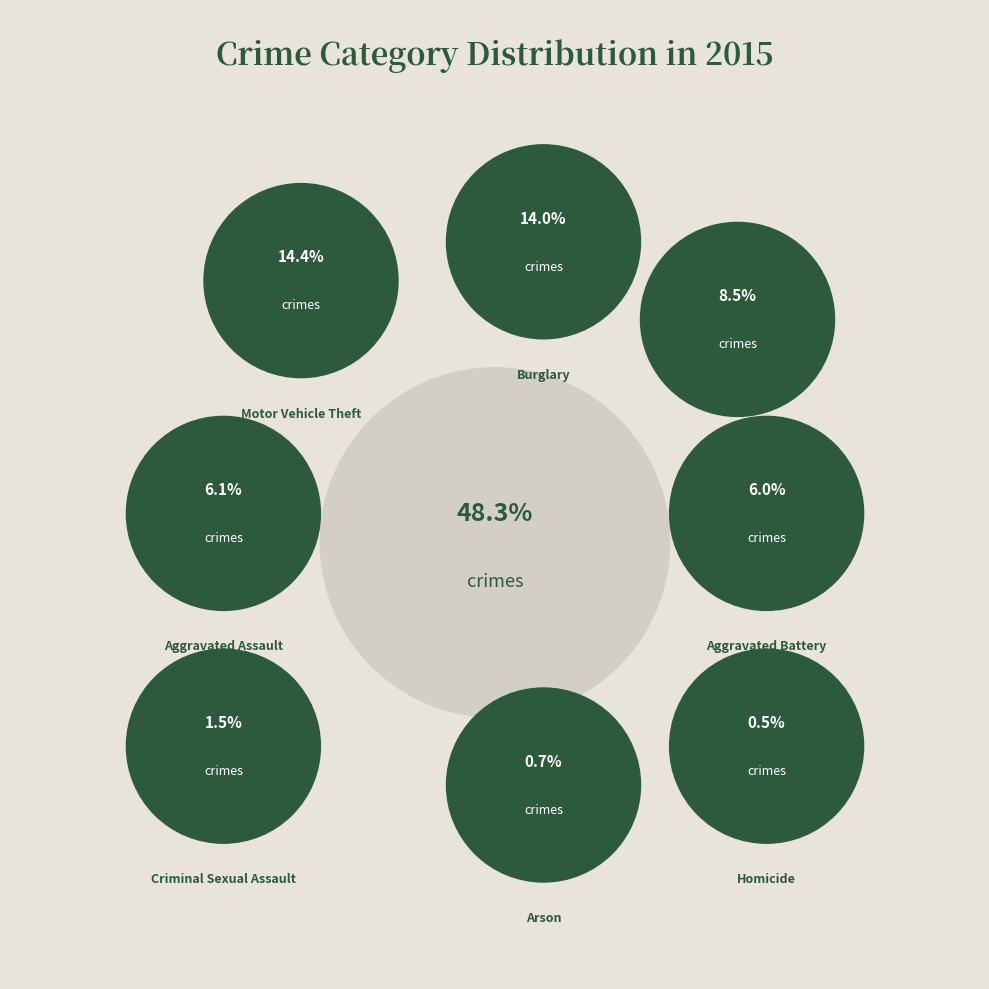

Count the number of slices in the pie.

9